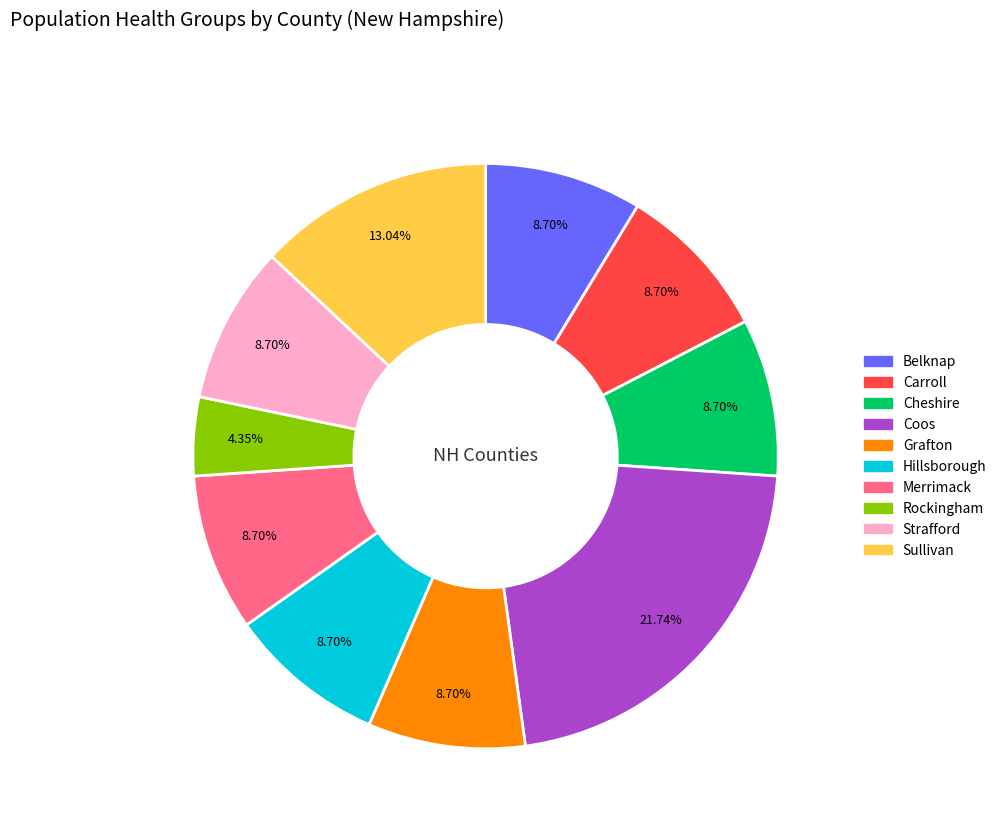

How many slices are in this pie chart?

10